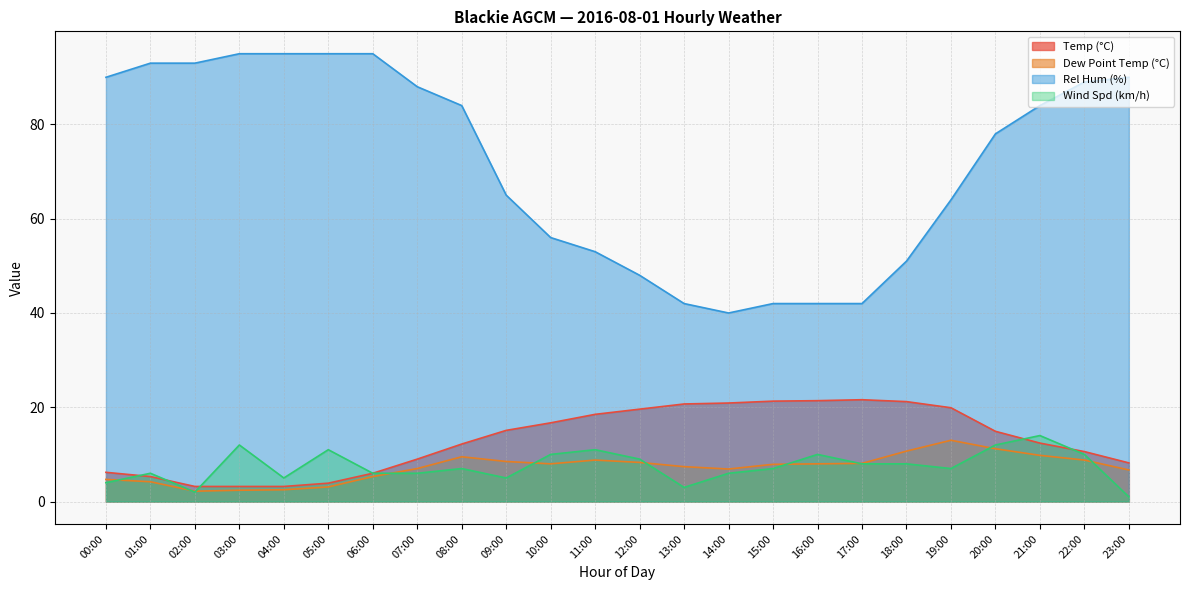

List the labels in order of Dew Point Temp (°C) value, smallest first.

02:00, 03:00, 04:00, 05:00, 01:00, 00:00, 06:00, 23:00, 14:00, 07:00, 13:00, 15:00, 10:00, 16:00, 17:00, 12:00, 09:00, 11:00, 22:00, 08:00, 21:00, 18:00, 20:00, 19:00